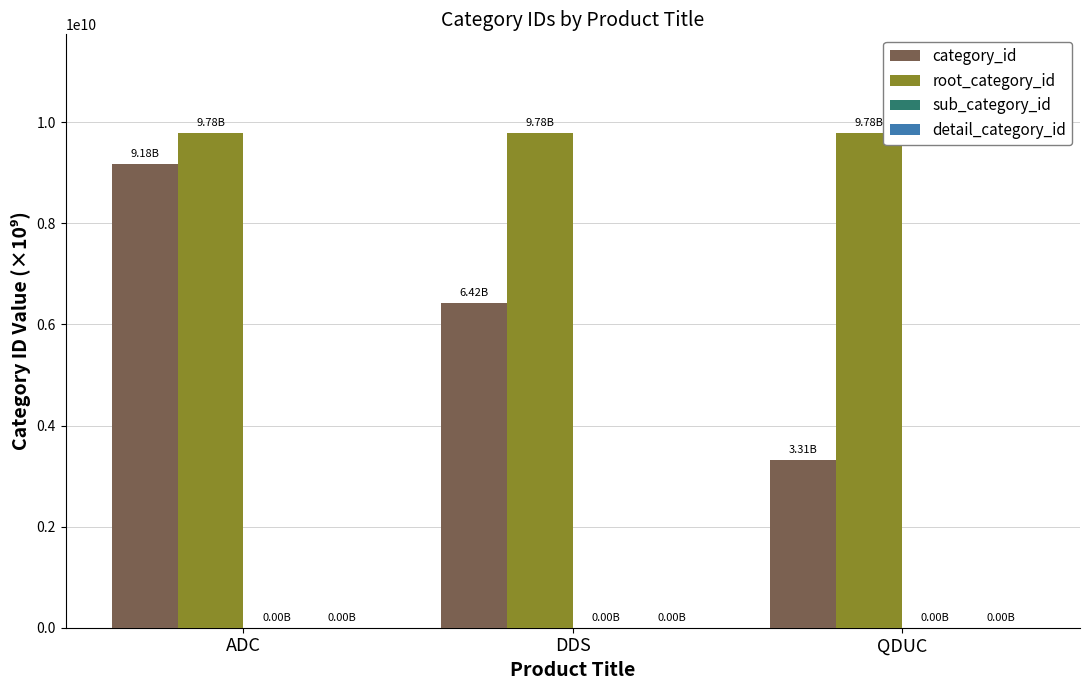

List the labels in order of category_id value, largest first.

ADC, DDS, QDUC